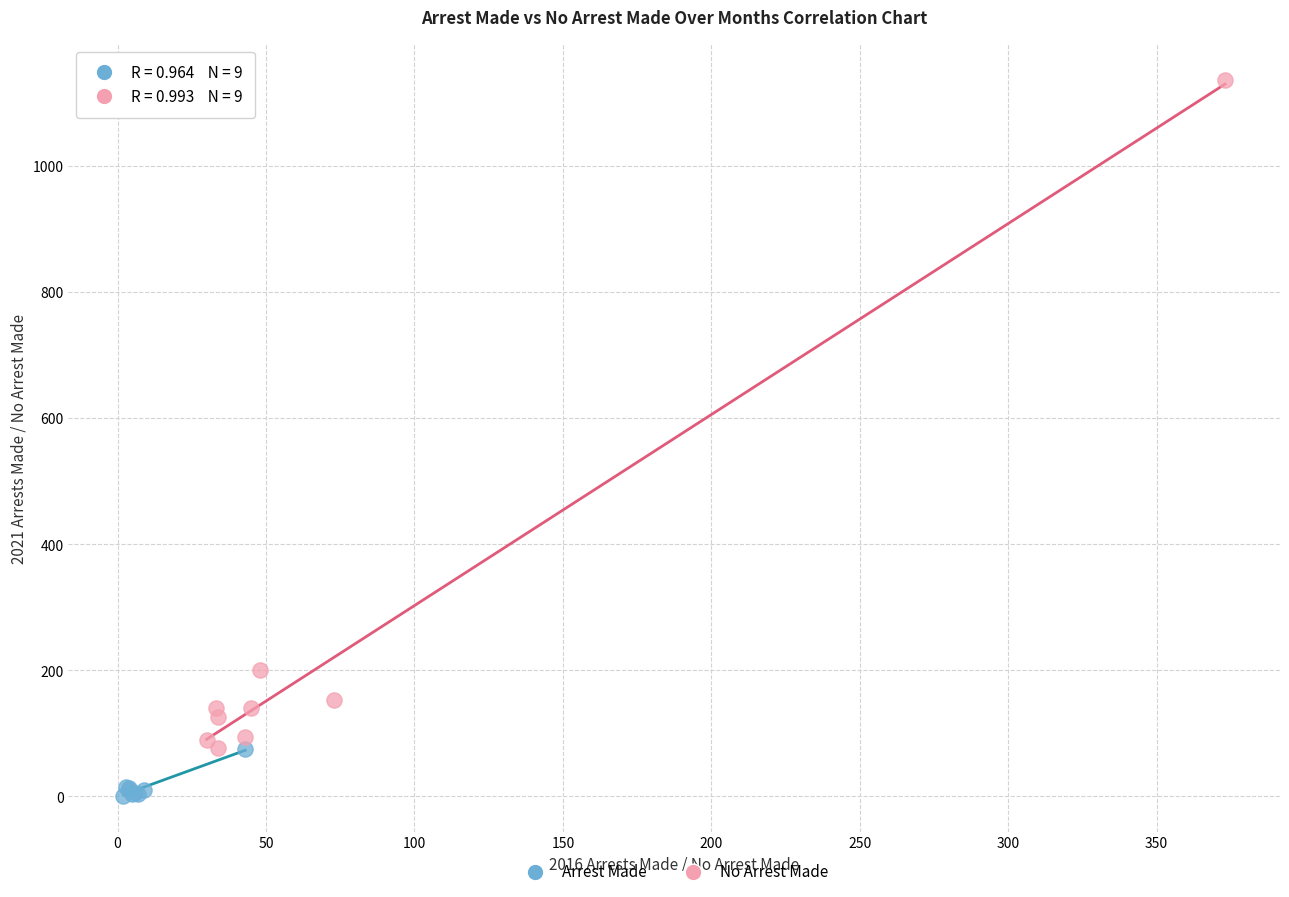

Which series reaches the minimum Y coordinate?

Arrest Made